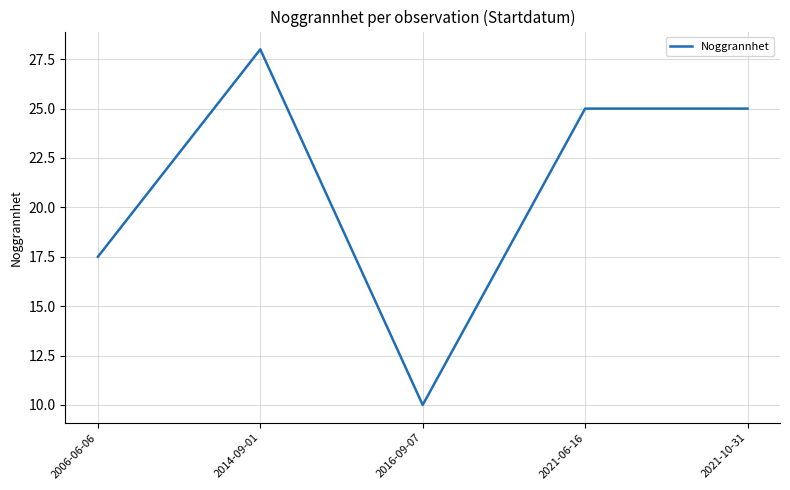

What position from the right is 2006-06-06?

5